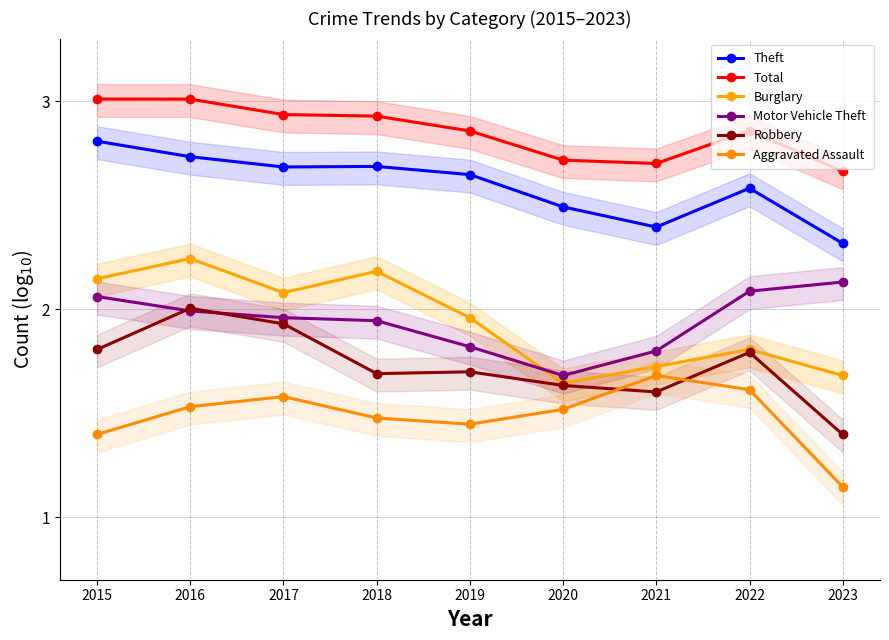

What is the total value across all series at 2021?

11.9